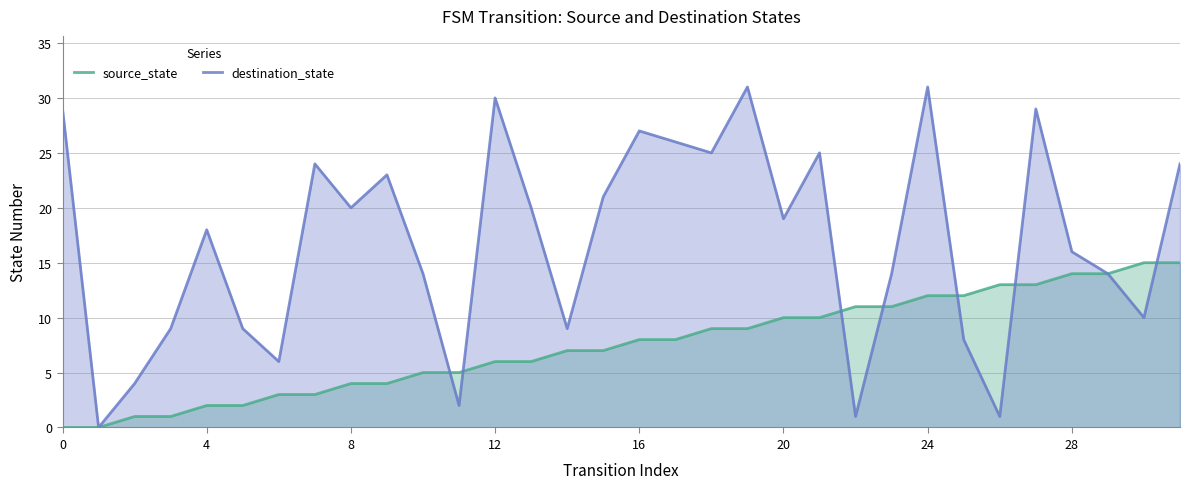

What is the difference between the maximum and minimum values in the destination_state series?

31